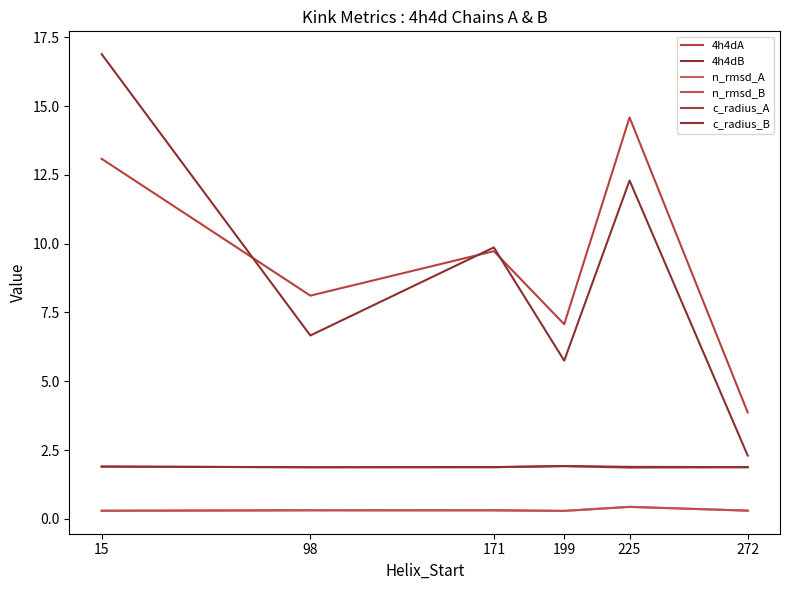

In c_radius_B, how many points are higher than both neighbors (excluding endpoints)?

1